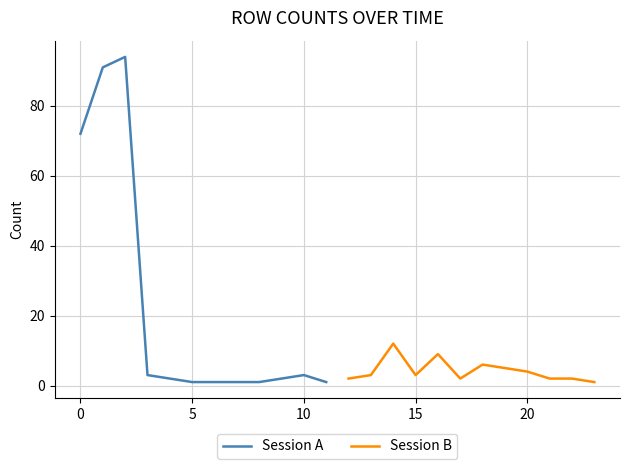

How many values in the Session B series exceed 3?

5